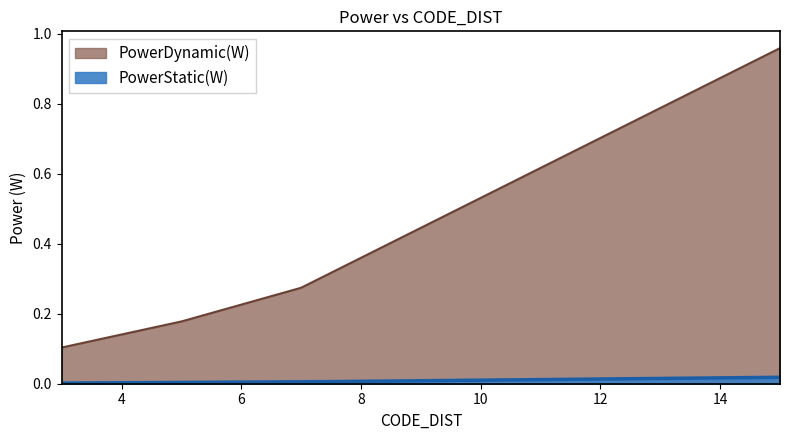

Which series has the widest spread of values?

PowerDynamic(W)